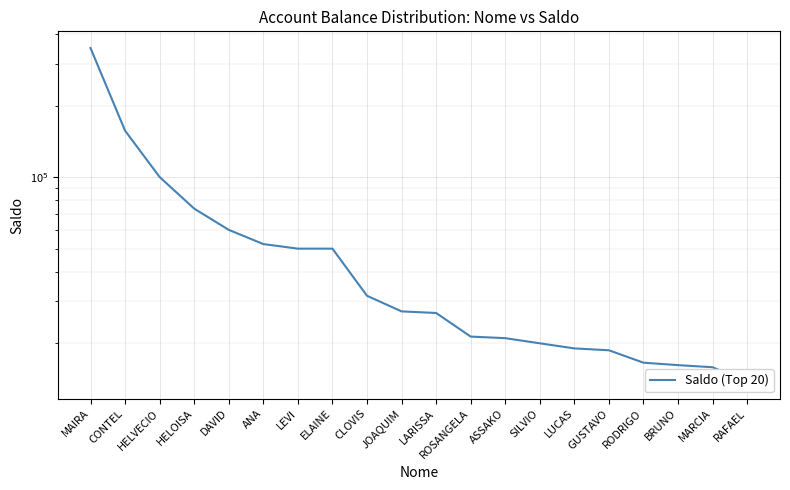

True or false: there are more than 1 points higher than both neighbors.

False